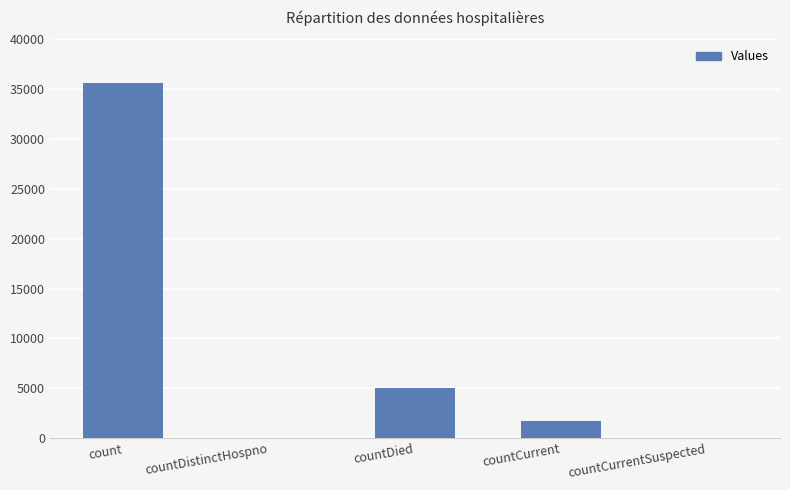

Count the number of categories in the chart.

5